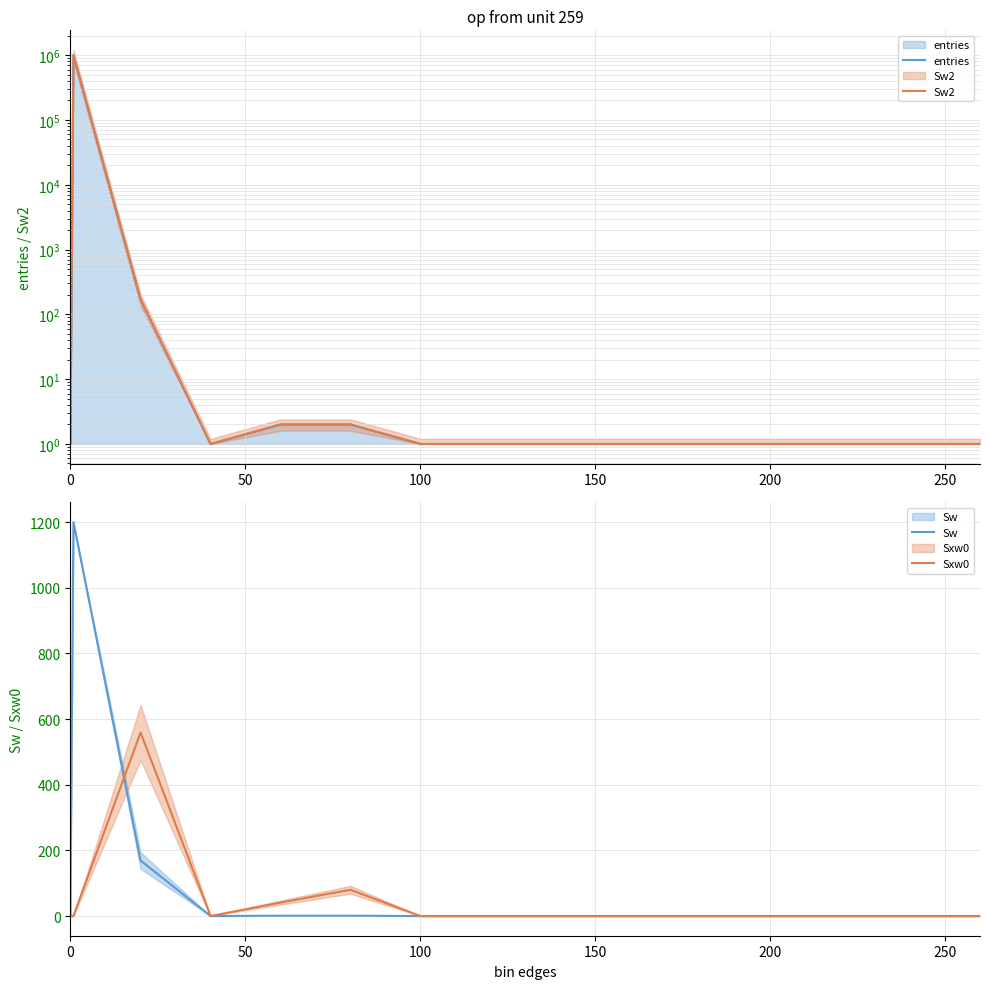

Is this an area chart (filled region under the line)?

No